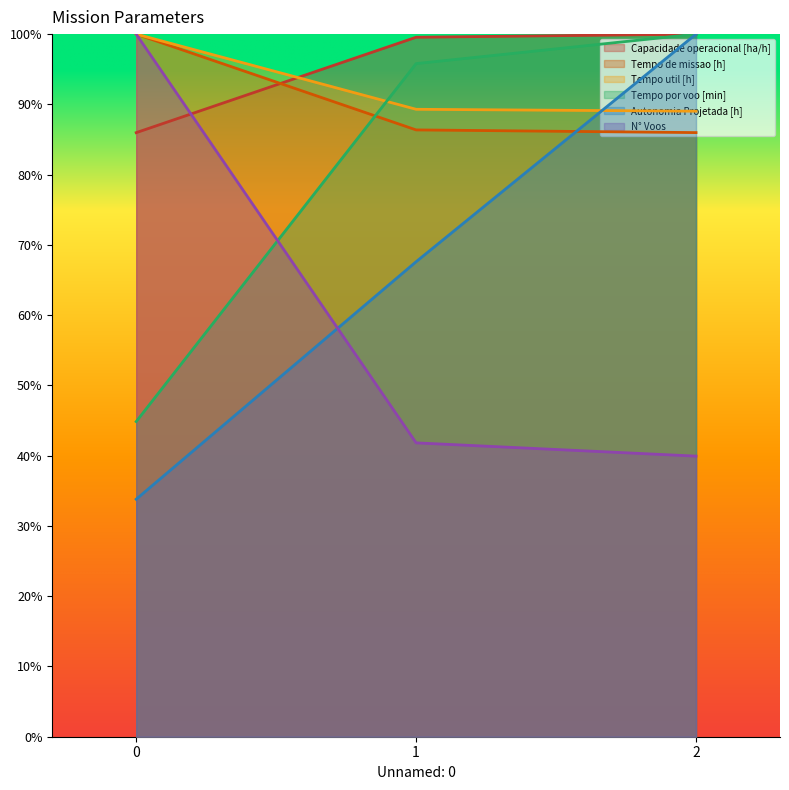

True or false: Tempo de missao [h] has a value of 86.0 at 2.

True